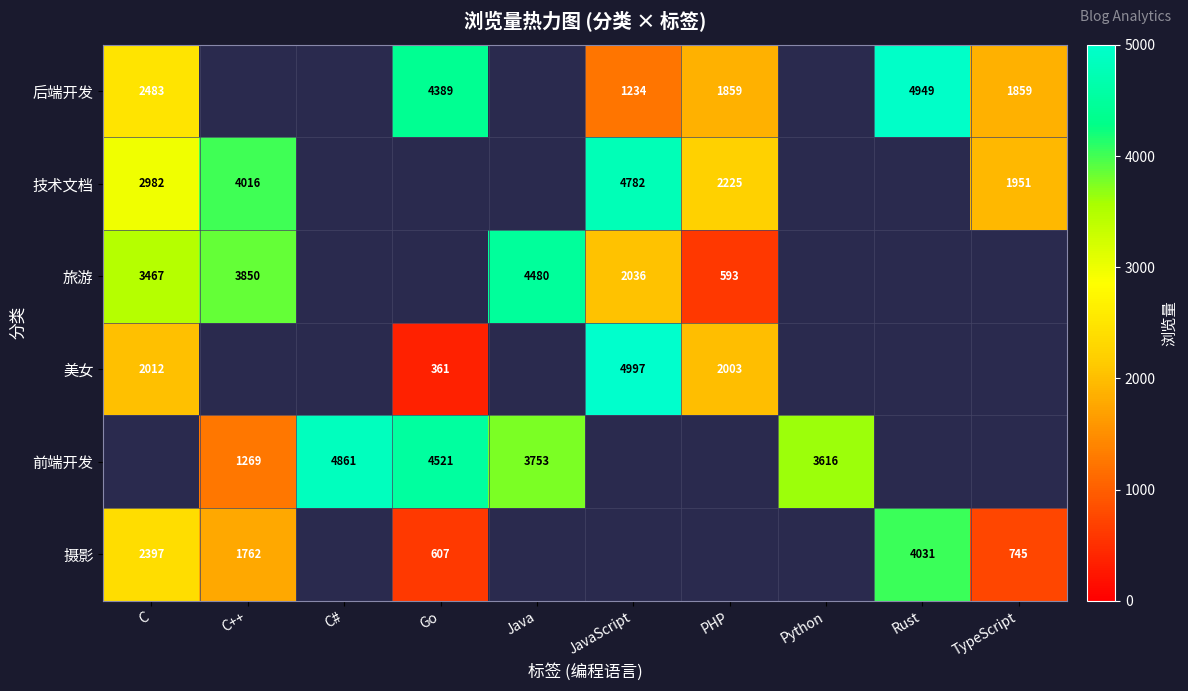

The value of 旅游 at C is 1790. True or false?

False